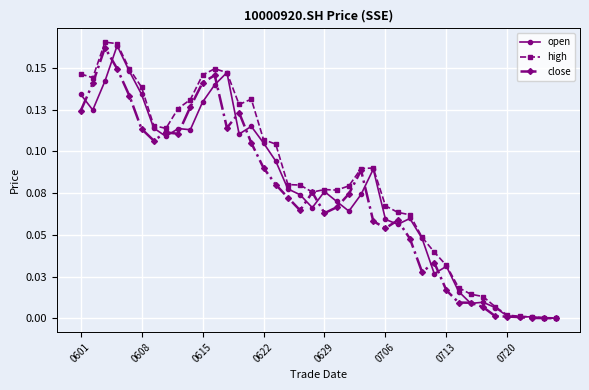

Is this an area chart (filled region under the line)?

No